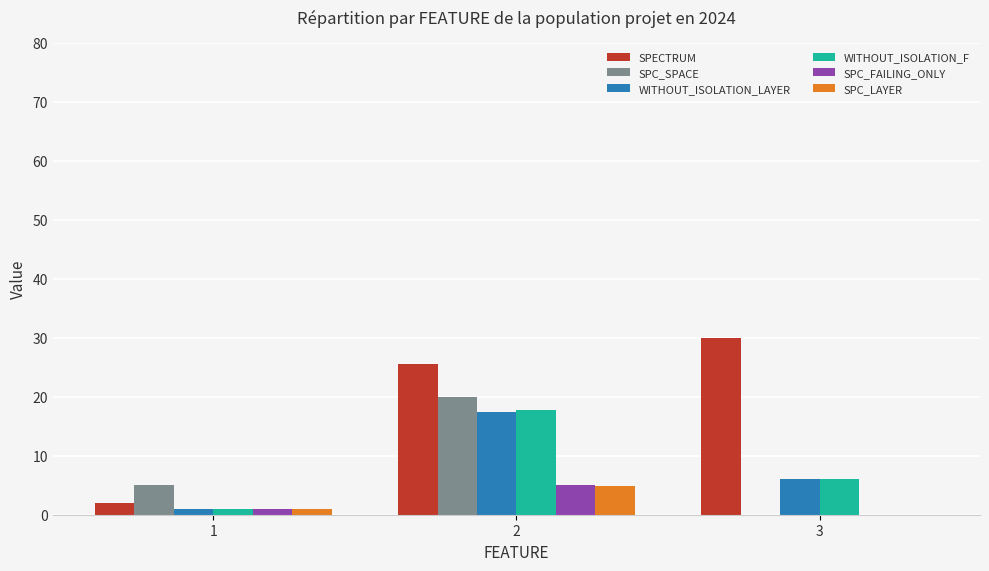

Between 2 and 3, which series saw the biggest shift?

SPC_SPACE